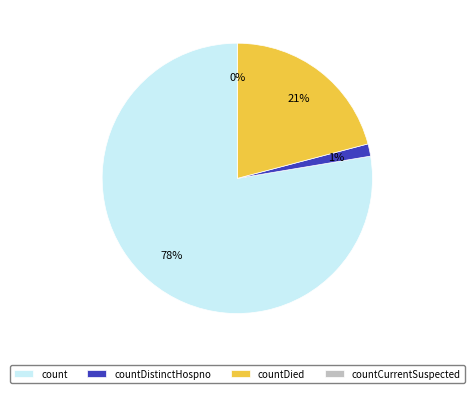

What is the largest slice in the pie chart?

count